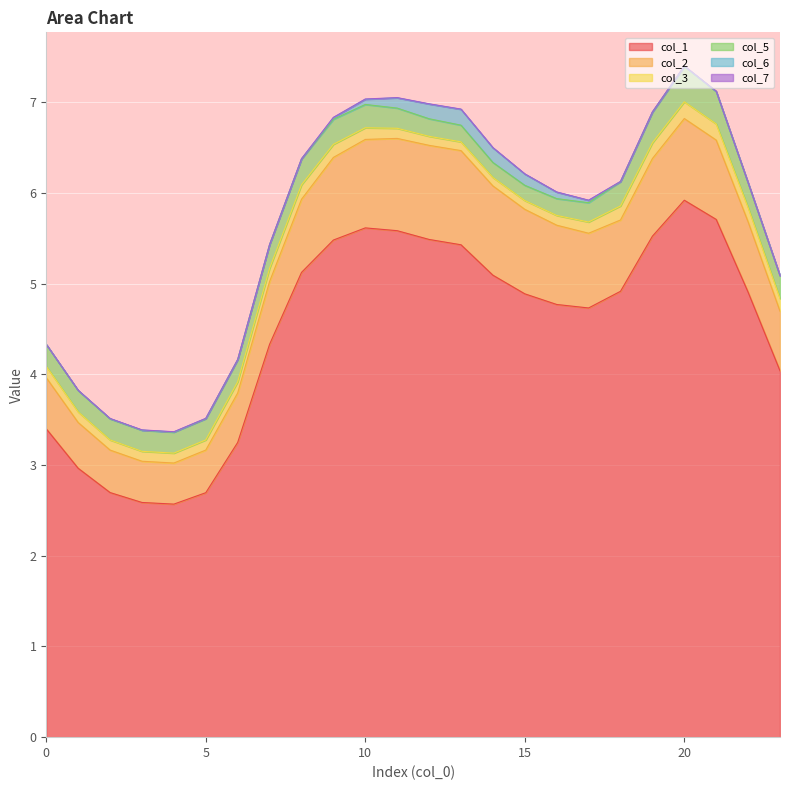

Where is col_3 nearest to the value 0?

14